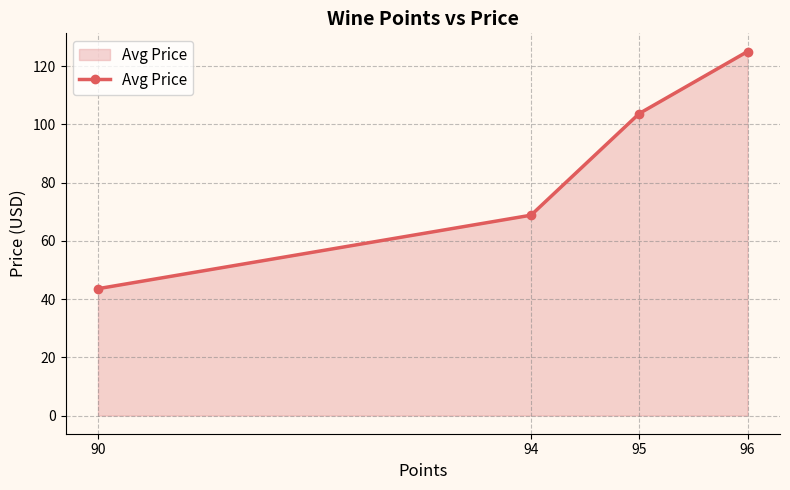

What is the change in value from 95 to 96?

+21.3